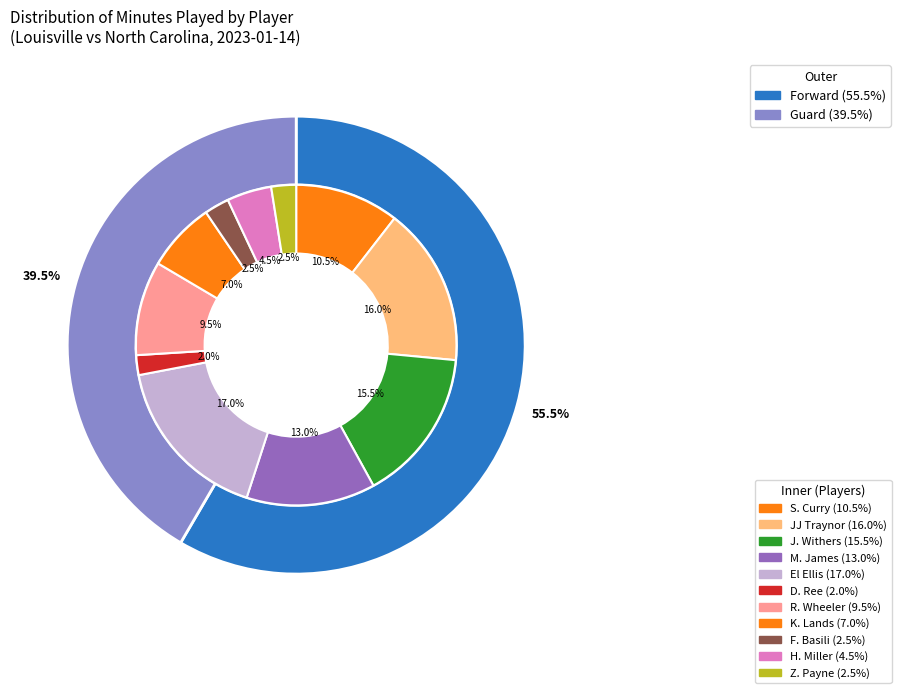

To the nearest percent, what percentage of the pie is K. Lands?

7%